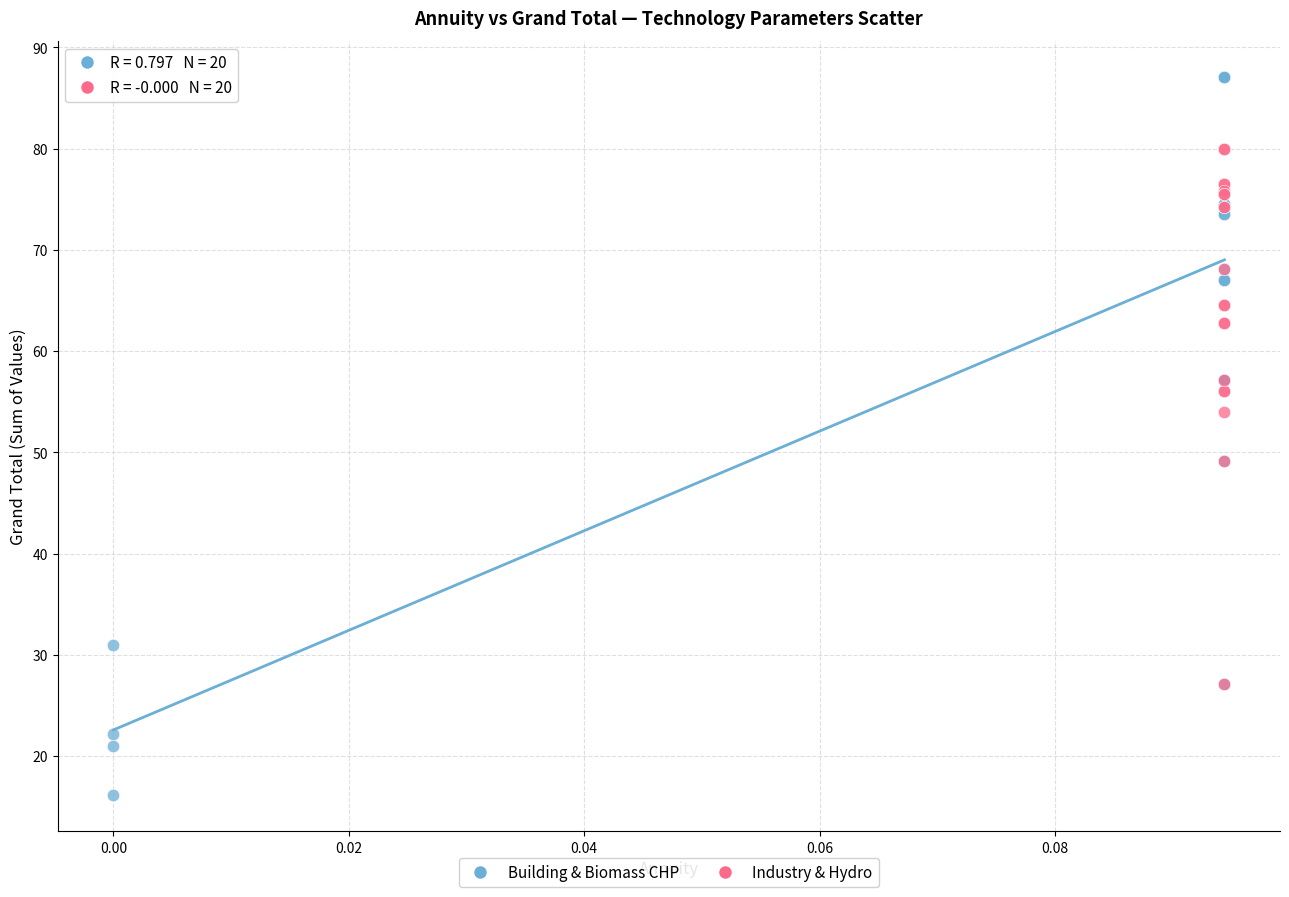

Which series reaches the minimum Y coordinate?

Building & Biomass CHP